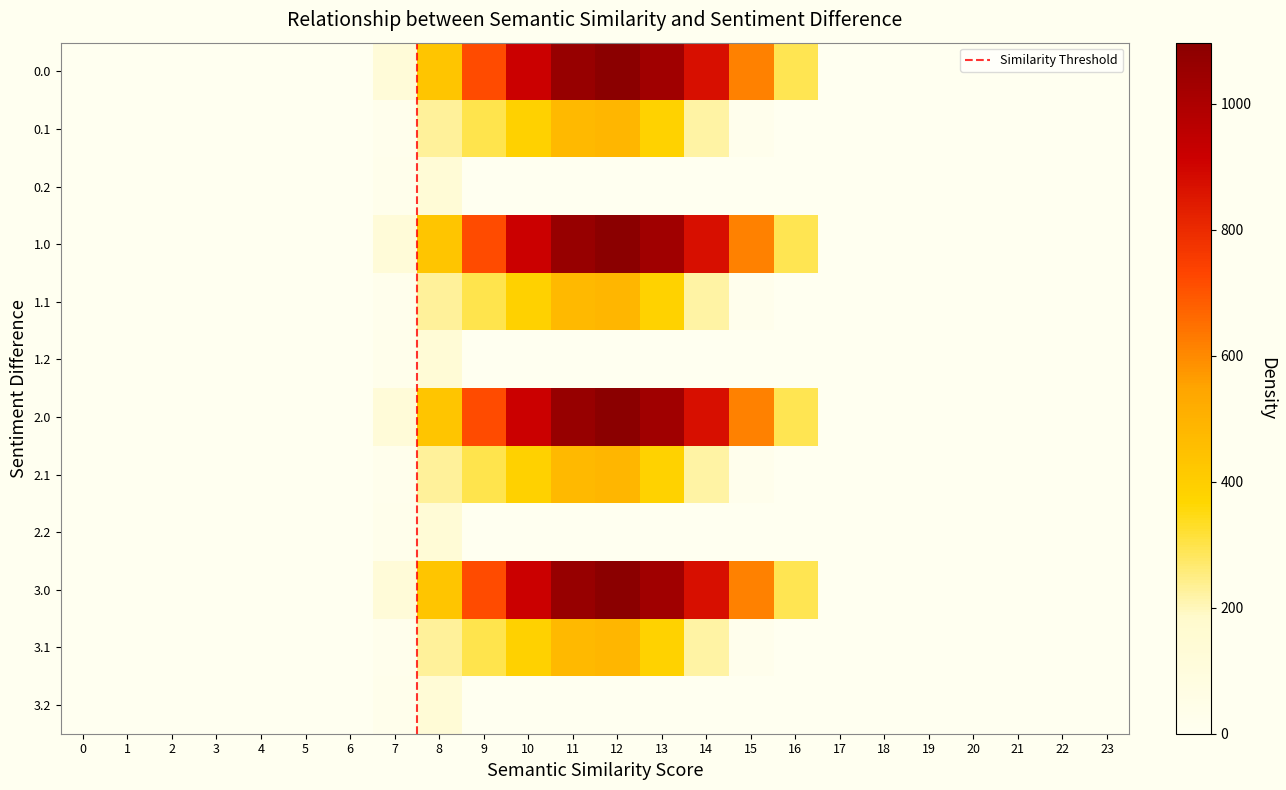

Reading left to right, extract all data points from this chart.

0.0: 0=0.0	1=0.0	2=0.0	3=0.0	4=0.0	5=0.0	6=0.0	7=120.6	8=430.3	9=716.9	10=916.2	11=1060.3	12=1096.7	13=1032.9	14=870.6	15=615.9	16=294.5	17=0.0	18=0.0	19=0.0	20=0.0	21=0.0	22=0.0	23=0.0
0.1: 0=0.0	1=0.0	2=0.0	3=0.0	4=0.0	5=0.0	6=0.0	7=17.7	8=227.5	9=295.9	10=388.1	11=471.7	12=485.4	13=382.7	14=219.2	15=17.3	16=0.0	17=0.0	18=0.0	19=0.0	20=0.0	21=0.0	22=0.0	23=0.0
0.2: 0=0.0	1=0.0	2=0.0	3=0.0	4=0.0	5=0.0	6=0.0	7=22.3	8=134.2	9=0.0	10=0.0	11=0.0	12=0.0	13=0.0	14=0.0	15=0.0	16=0.0	17=0.0	18=0.0	19=0.0	20=0.0	21=0.0	22=0.0	23=0.0
1.0: 0=0.0	1=0.0	2=0.0	3=0.0	4=0.0	5=0.0	6=0.0	7=120.6	8=430.3	9=716.9	10=916.2	11=1060.3	12=1096.7	13=1032.9	14=870.6	15=615.9	16=294.5	17=0.0	18=0.0	19=0.0	20=0.0	21=0.0	22=0.0	23=0.0
1.1: 0=0.0	1=0.0	2=0.0	3=0.0	4=0.0	5=0.0	6=0.0	7=17.7	8=227.5	9=295.9	10=388.1	11=471.7	12=485.4	13=382.7	14=219.2	15=17.3	16=0.0	17=0.0	18=0.0	19=0.0	20=0.0	21=0.0	22=0.0	23=0.0
1.2: 0=0.0	1=0.0	2=0.0	3=0.0	4=0.0	5=0.0	6=0.0	7=22.3	8=134.2	9=0.0	10=0.0	11=0.0	12=0.0	13=0.0	14=0.0	15=0.0	16=0.0	17=0.0	18=0.0	19=0.0	20=0.0	21=0.0	22=0.0	23=0.0
2.0: 0=0.0	1=0.0	2=0.0	3=0.0	4=0.0	5=0.0	6=0.0	7=120.6	8=430.3	9=716.9	10=916.2	11=1060.3	12=1096.7	13=1032.9	14=870.6	15=615.9	16=294.5	17=0.0	18=0.0	19=0.0	20=0.0	21=0.0	22=0.0	23=0.0
2.1: 0=0.0	1=0.0	2=0.0	3=0.0	4=0.0	5=0.0	6=0.0	7=17.7	8=227.5	9=295.9	10=388.1	11=471.7	12=485.4	13=382.7	14=219.2	15=17.3	16=0.0	17=0.0	18=0.0	19=0.0	20=0.0	21=0.0	22=0.0	23=0.0
2.2: 0=0.0	1=0.0	2=0.0	3=0.0	4=0.0	5=0.0	6=0.0	7=22.3	8=134.2	9=0.0	10=0.0	11=0.0	12=0.0	13=0.0	14=0.0	15=0.0	16=0.0	17=0.0	18=0.0	19=0.0	20=0.0	21=0.0	22=0.0	23=0.0
3.0: 0=0.0	1=0.0	2=0.0	3=0.0	4=0.0	5=0.0	6=0.0	7=120.6	8=430.3	9=716.9	10=916.2	11=1060.3	12=1096.7	13=1032.9	14=870.6	15=615.9	16=294.5	17=0.0	18=0.0	19=0.0	20=0.0	21=0.0	22=0.0	23=0.0
3.1: 0=0.0	1=0.0	2=0.0	3=0.0	4=0.0	5=0.0	6=0.0	7=17.7	8=227.5	9=295.9	10=388.1	11=471.7	12=485.4	13=382.7	14=219.2	15=17.3	16=0.0	17=0.0	18=0.0	19=0.0	20=0.0	21=0.0	22=0.0	23=0.0
3.2: 0=0.0	1=0.0	2=0.0	3=0.0	4=0.0	5=0.0	6=0.0	7=22.3	8=134.2	9=0.0	10=0.0	11=0.0	12=0.0	13=0.0	14=0.0	15=0.0	16=0.0	17=0.0	18=0.0	19=0.0	20=0.0	21=0.0	22=0.0	23=0.0